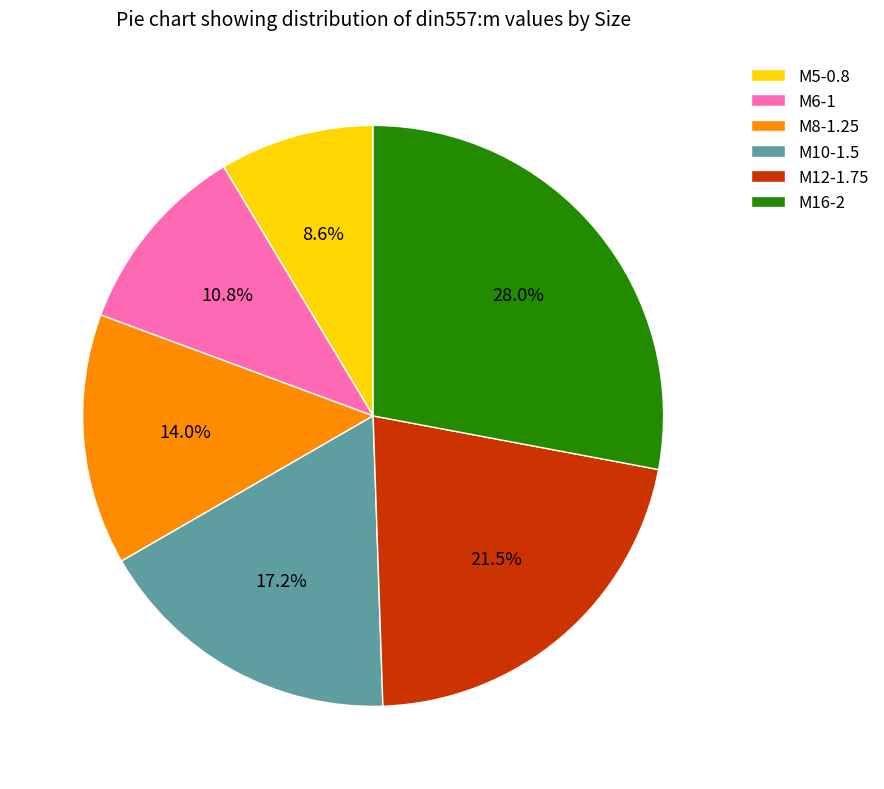

Which slice is the smallest?

M5-0.8